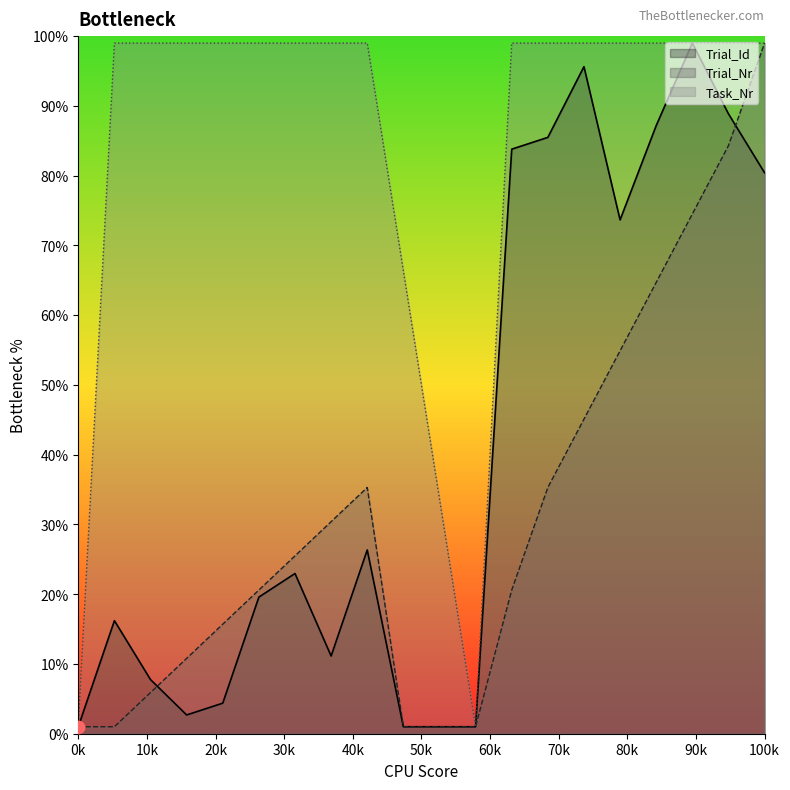

At how many categories does at least one series exceed 7?

18